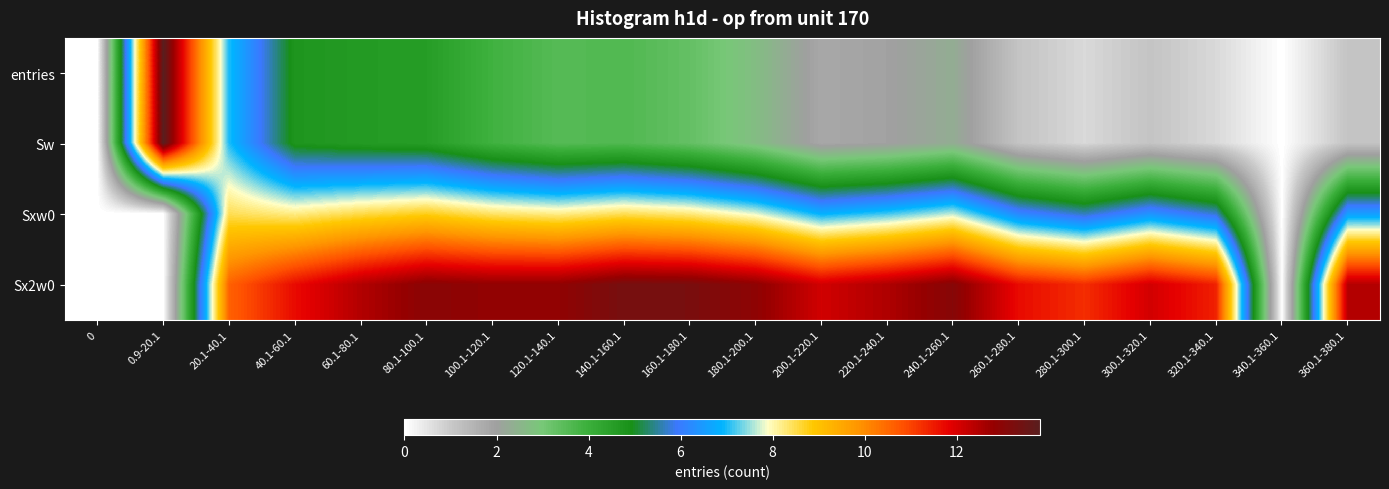

What is the greatest value displayed?

13.8